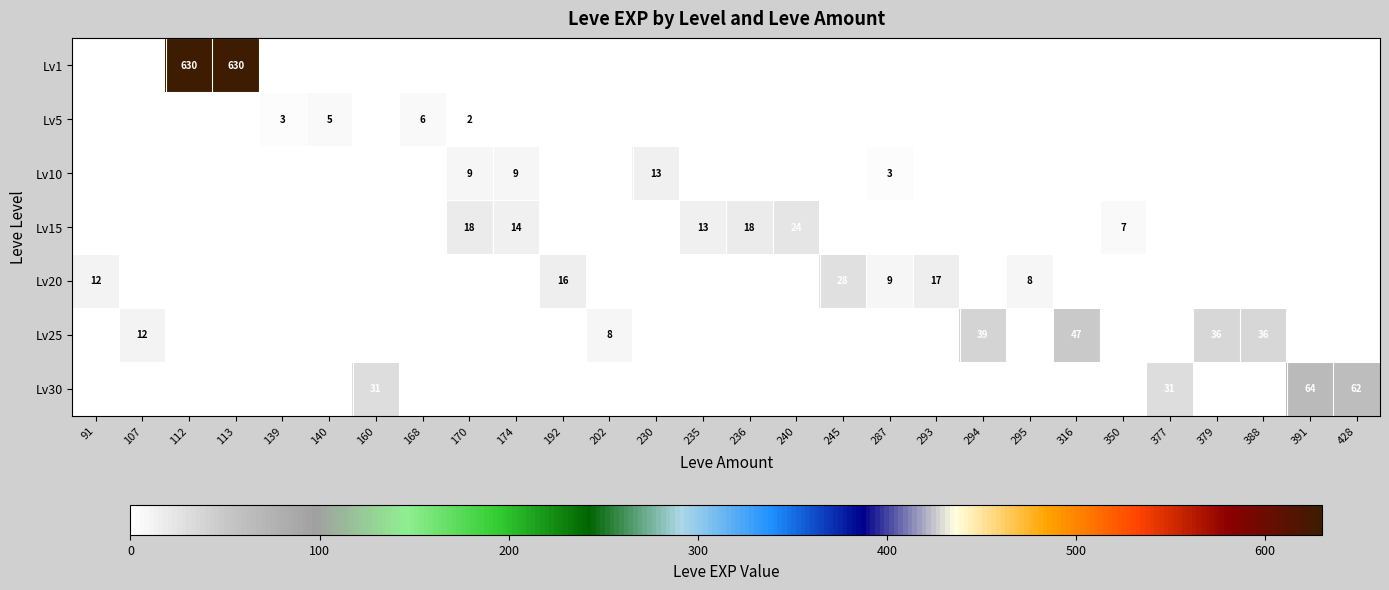

True or false: Lv5 has a value of 2 at 170.

True